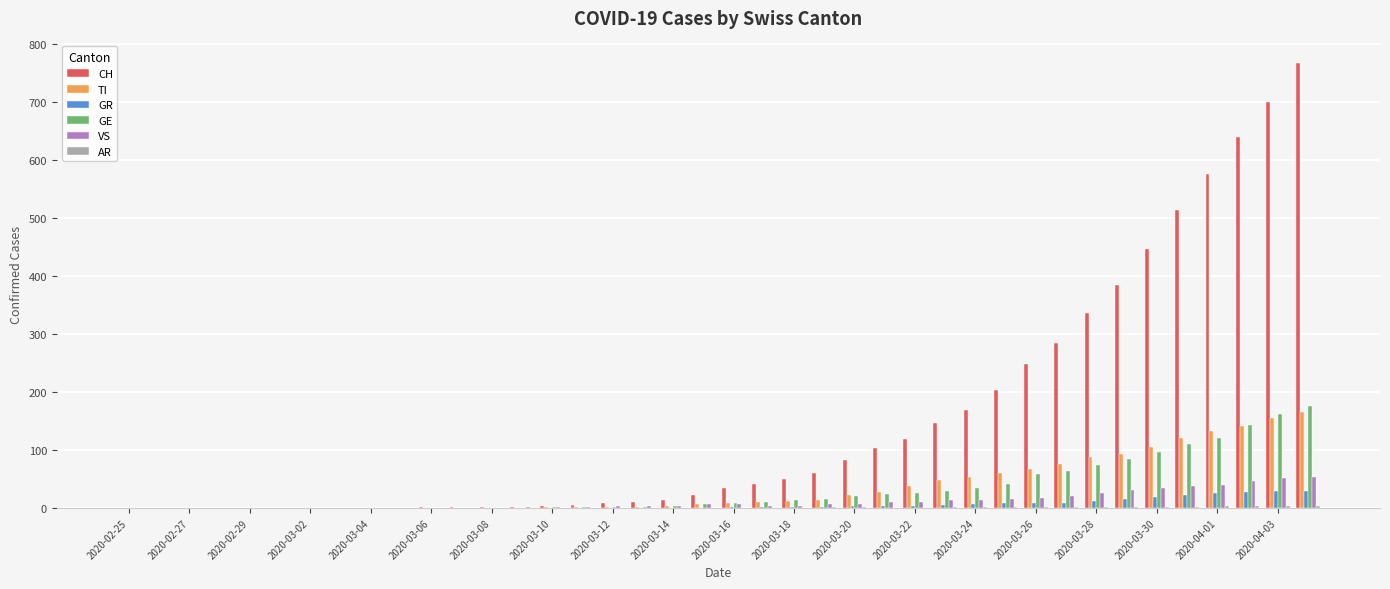

Which series has the largest total across all categories?

CH